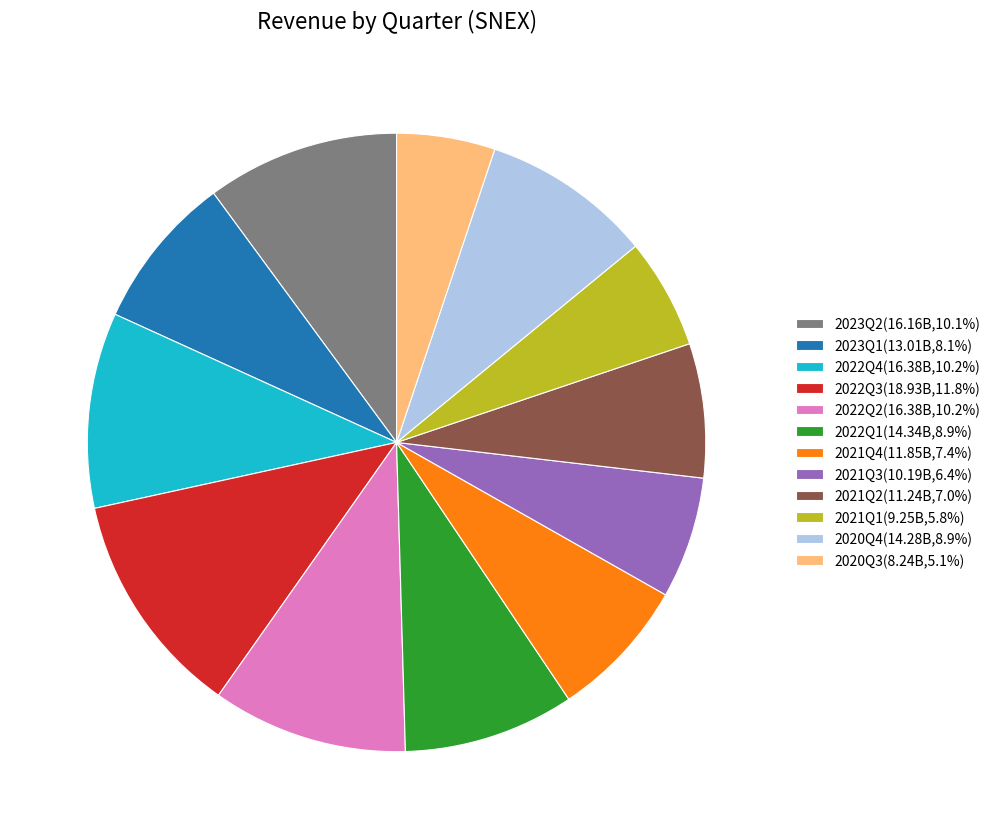

Combined, do 2021Q4(11.85B,7.4%) and 2020Q4(14.28B,8.9%) account for over 50%?

No